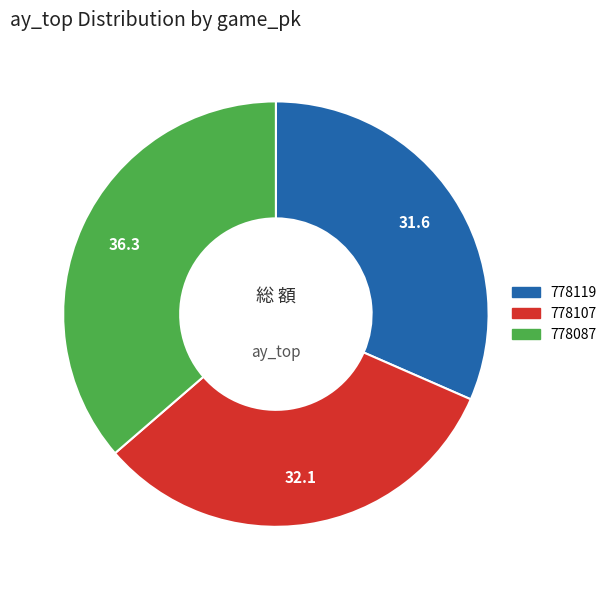

Is the sum of 778087 and 778107 greater than half?

Yes